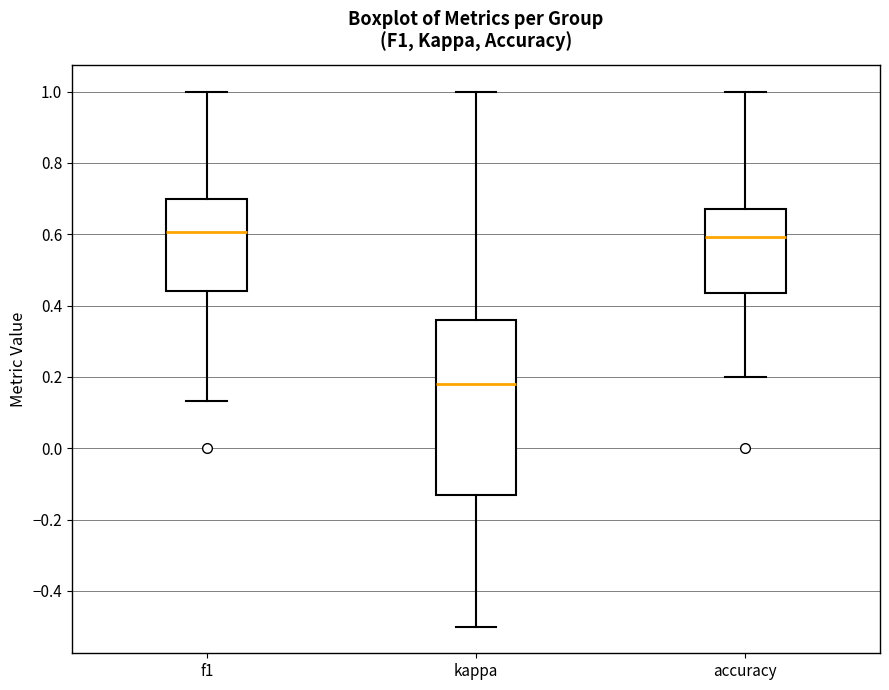

Reading left to right, read every box against the y-axis: the position of its median line, the range the box covers, and the ends of its whiskers. The values are not printed on the chart, so give them approximately, as read against the axis.

f1: median 0.60, box 0.44 to 0.70, whiskers 0.14 to 1.00
kappa: median 0.18, box -0.14 to 0.36, whiskers -0.50 to 1.00
accuracy: median 0.60, box 0.44 to 0.68, whiskers 0.20 to 1.00